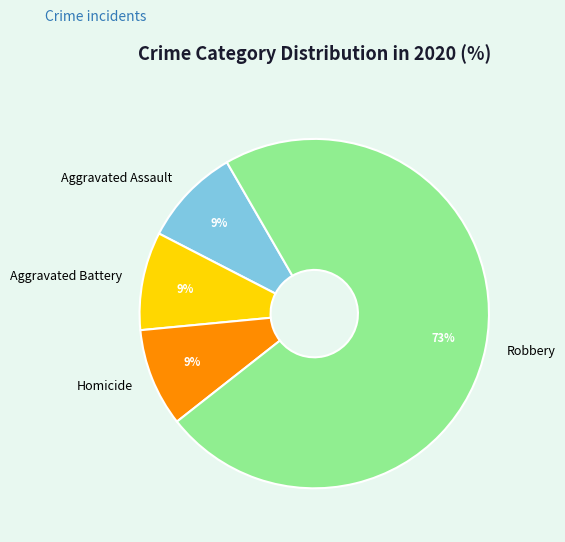

Which slice is the largest?

Robbery